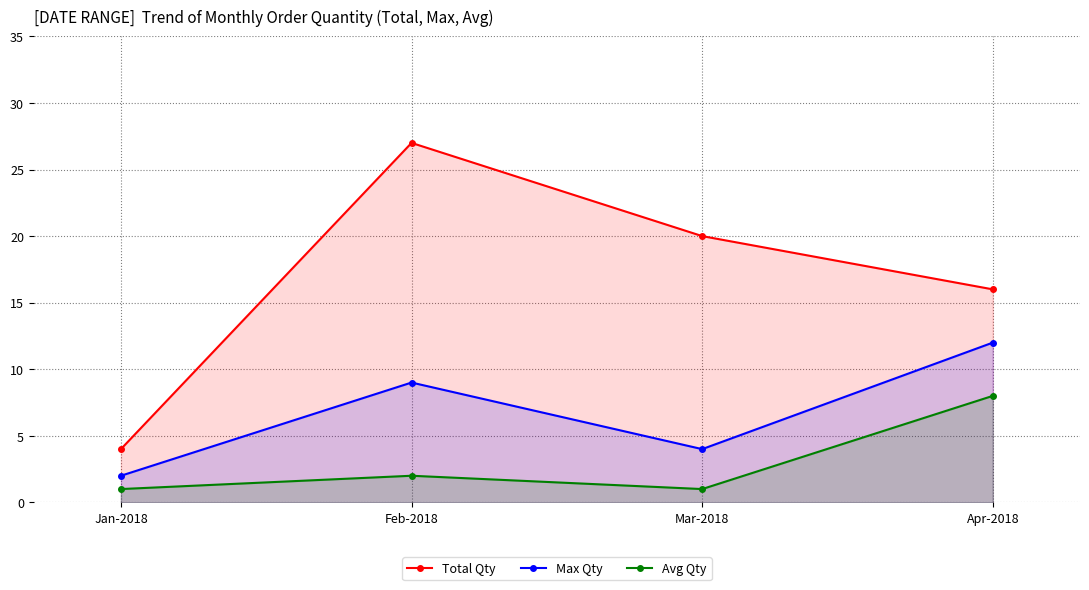

What is the total value across all series at Feb-2018?

38